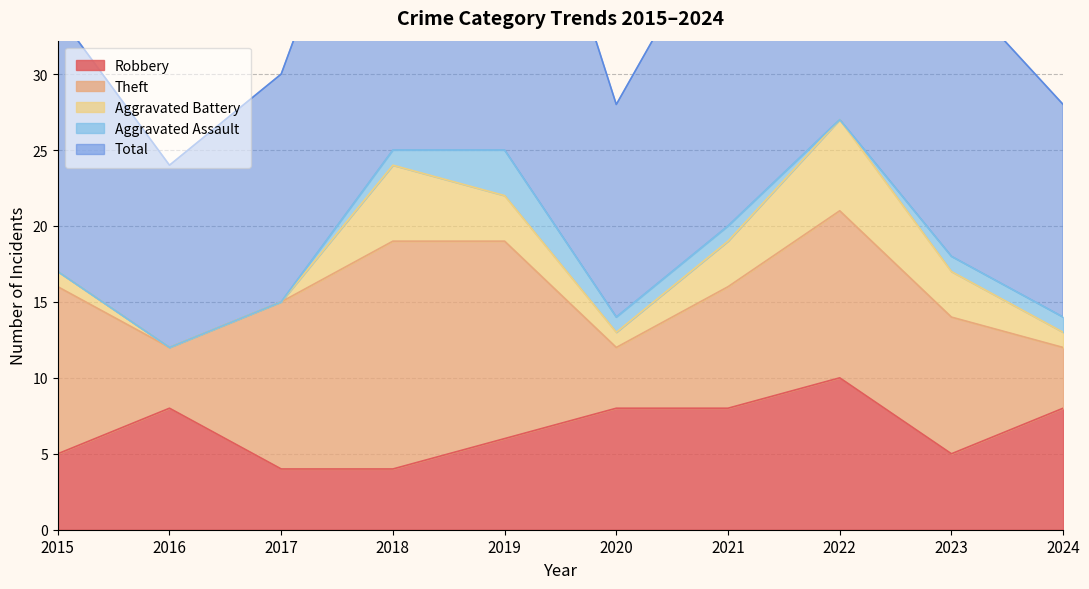

At which category is the sum across all series the highest?

2022